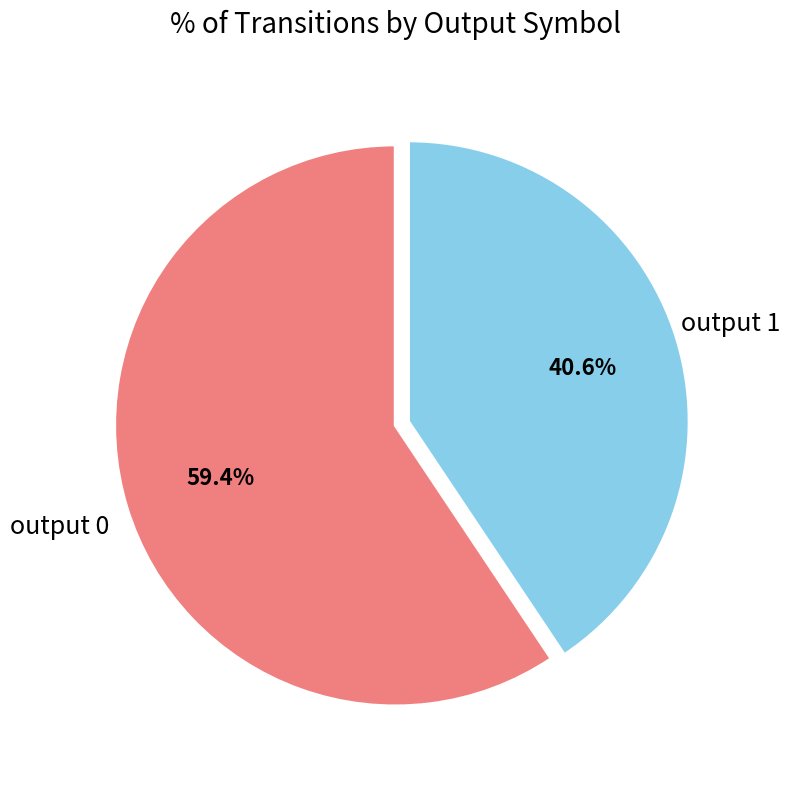

To the nearest percent, what percentage of the pie is output 1?

41%